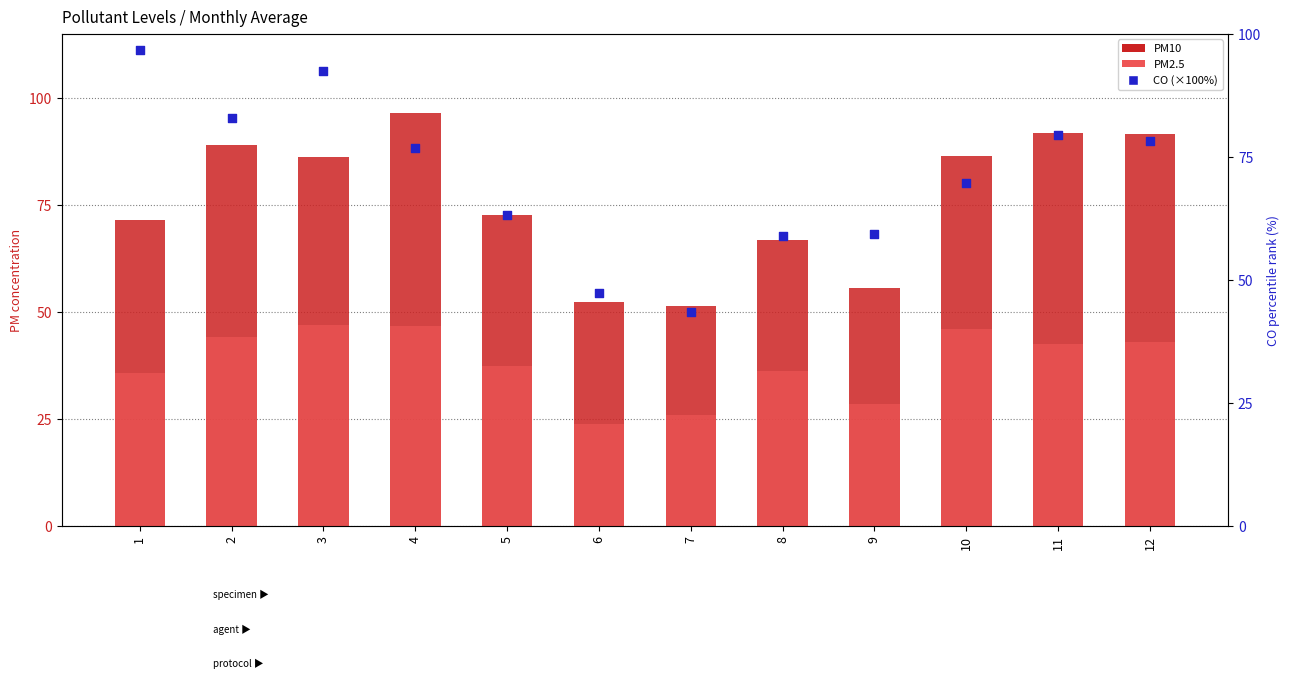

Which series has the largest Y range (max minus min)?

CO (scaled %)